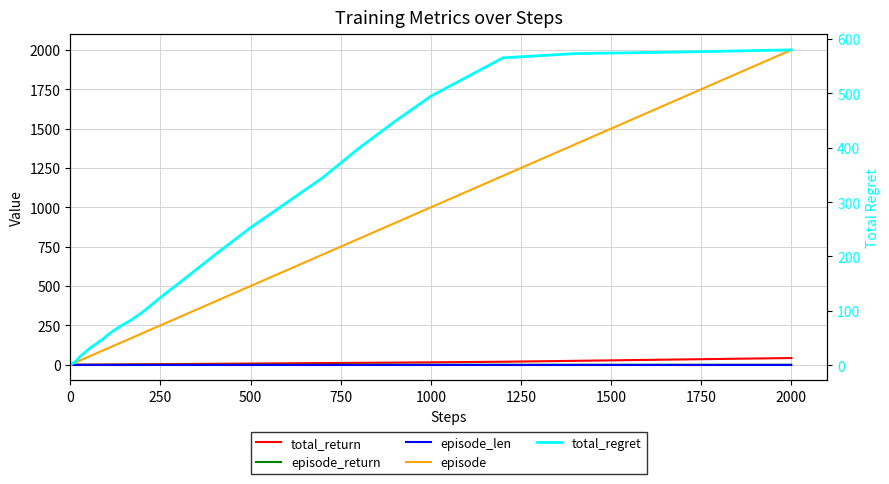

Reading left to right, transcribe all the data shown in this chart.

total_return: 0.0	0.0	0.0	0.1	0.1	0.1	0.1	0.1	0.1	0.2	0.2	0.2	0.3	0.3	0.3	0.4	0.5	0.6	0.8	1.0	1.1	1.3	1.4	1.7	2.0	2.6	3.1	3.8	4.5	5.9	7.4	9.0	10.7	12.0	13.6	15.2	19.0	24.8	33.7	42.6
episode_return: 0.0	0.0	0.0	0.0	0.0	0.0	0.0	0.0	0.0	0.0	0.0	0.0	0.0	0.0	0.0	0.0	0.0	0.0	0.0	0.0	0.0	0.0	0.0	0.0	0.0	0.0	0.0	0.0	0.0	0.0	0.0	0.0	0.0	0.0	0.0	0.0	0.0	0.0	0.0	0.0
episode_len: 1.0	1.0	1.0	1.0	1.0	1.0	1.0	1.0	1.0	1.0	1.0	1.0	1.0	1.0	1.0	1.0	1.0	1.0	1.0	1.0	1.0	1.0	1.0	1.0	1.0	1.0	1.0	1.0	1.0	1.0	1.0	1.0	1.0	1.0	1.0	1.0	1.0	1.0	1.0	1.0
episode: 1.0	2.0	3.0	4.0	5.0	6.0	7.0	8.0	9.0	10.0	12.0	14.0	17.0	20.0	25.0	30.0	40.0	50.0	60.0	70.0	80.0	90.0	100.0	120.0	140.0	170.0	200.0	250.0	300.0	400.0	500.0	600.0	700.0	800.0	900.0	1000.0	1200.0	1400.0	1700.0	2000.0
total_regret: 0.8	0.9	1.8	1.8	2.8	3.1	4.1	4.5	4.5	4.8	5.7	6.7	8.2	10.6	14.3	17.7	23.1	28.8	34.0	38.3	43.3	47.5	53.7	63.5	72.0	83.5	97.3	124.4	150.1	202.4	253.0	298.9	344.9	398.9	448.3	494.8	565.4	573.2	576.1	580.0